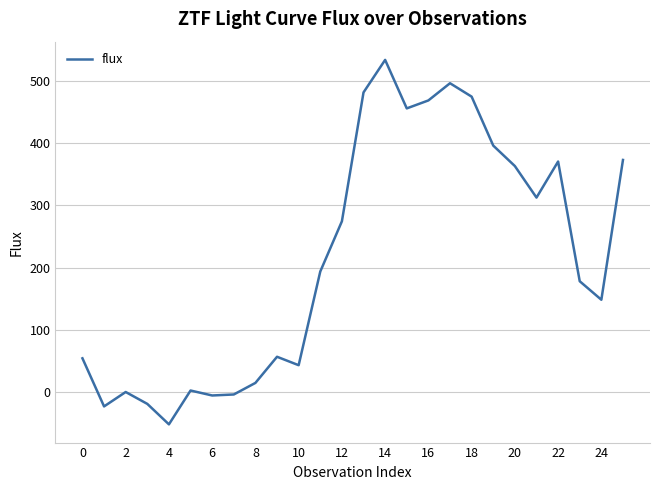

What is the difference between the maximum and minimum values?

584.9